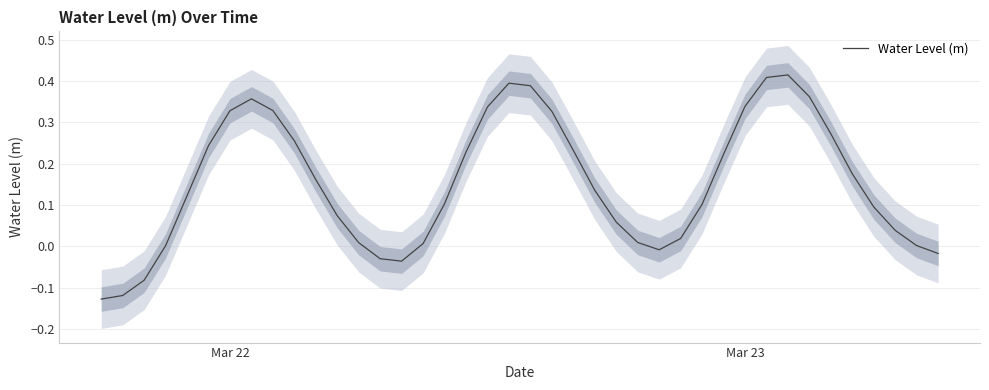

Reading left to right, transcribe all the data shown in this chart.

-0.1	-0.1	-0.1	0.0	0.1	0.2	0.3	0.4	0.3	0.3	0.2	0.1	0.0	-0.0	-0.0	0.0	0.1	0.2	0.3	0.4	0.4	0.3	0.2	0.1	0.1	0.0	-0.0	0.0	0.1	0.2	0.3	0.4	0.4	0.4	0.3	0.2	0.1	0.0	0.0	-0.0